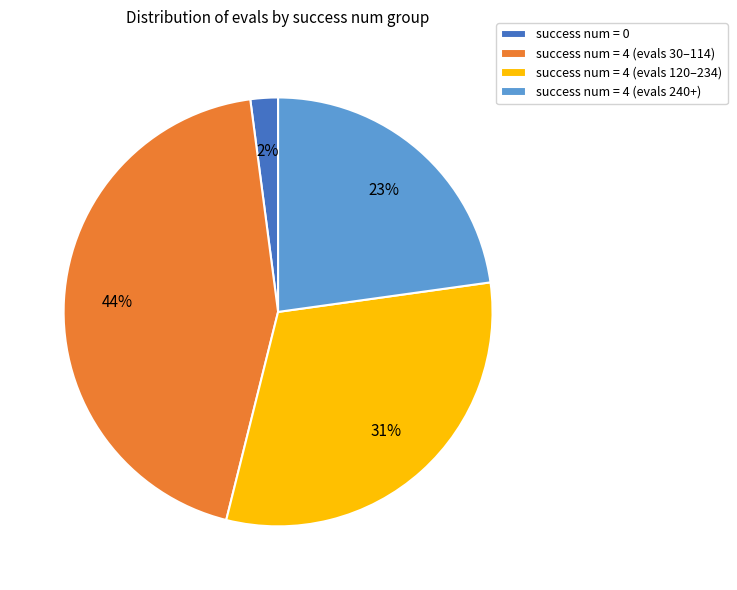

Is it true that success num = 4 (evals 240+) is 13% of the pie?

False